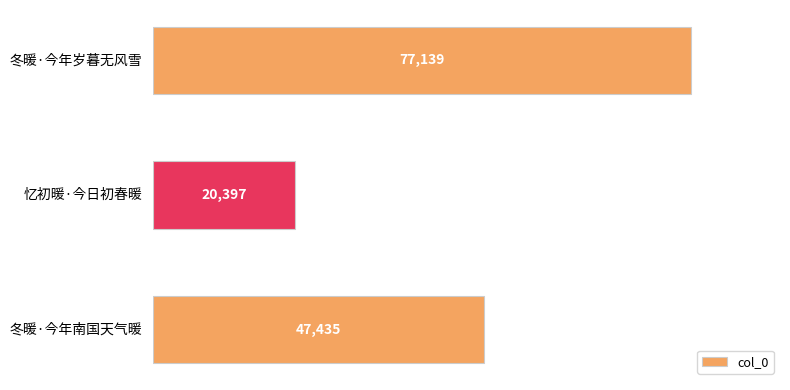

Reading bottom to top, transcribe all the data shown in this chart.

47435	20397	77139